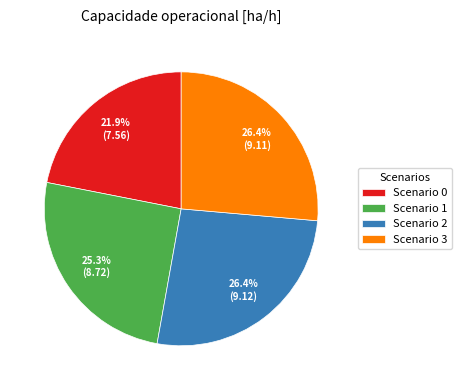

Does any single category account for the majority?

No